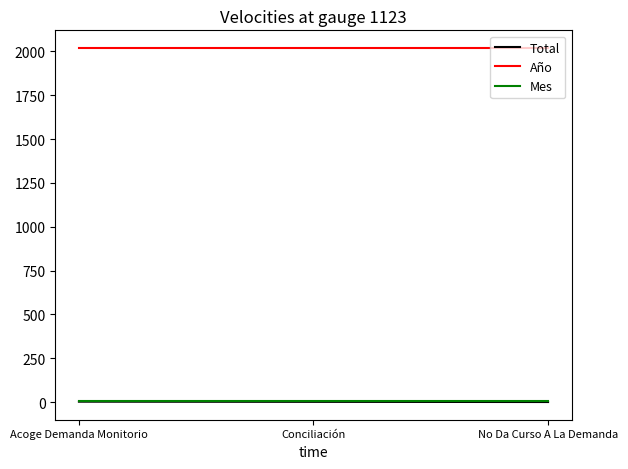

Which series has the largest total across all categories?

Año